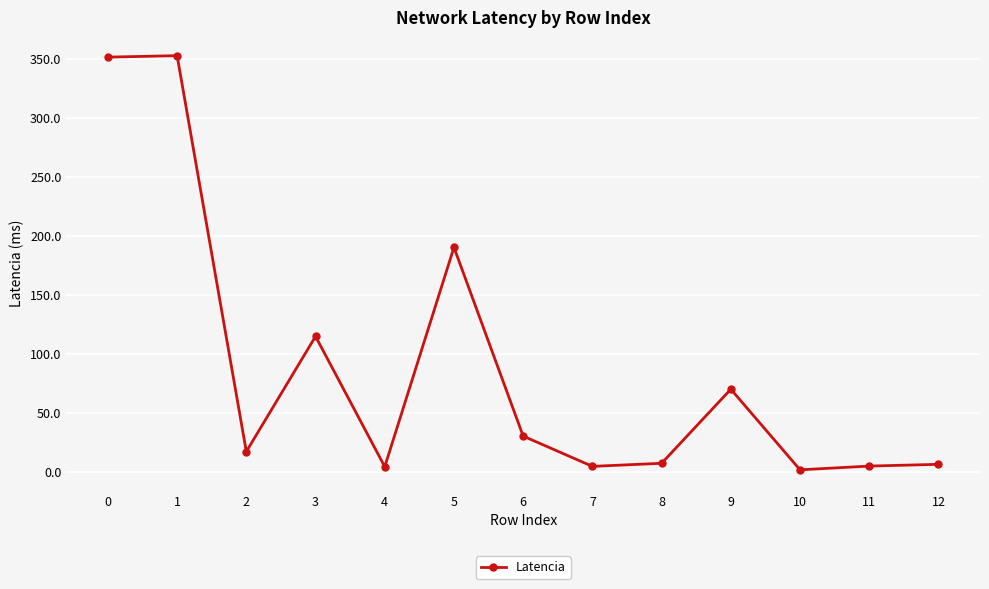

What is the difference between the values at 7 and 11?

0.2